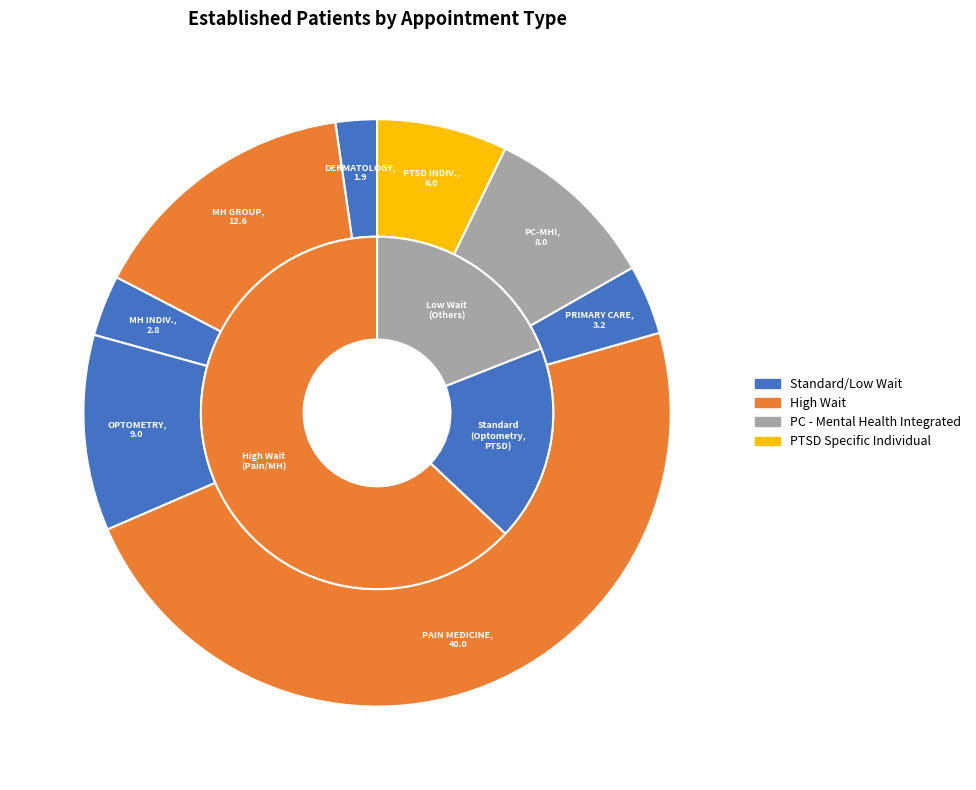

How many segments does this pie chart have?

8